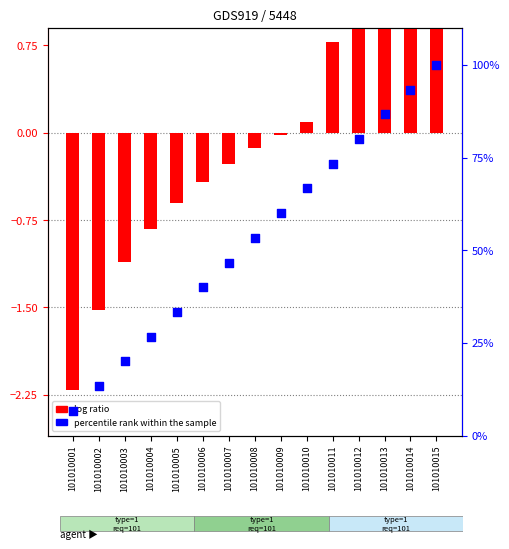

At which category is the sum across all series the highest?

101010015